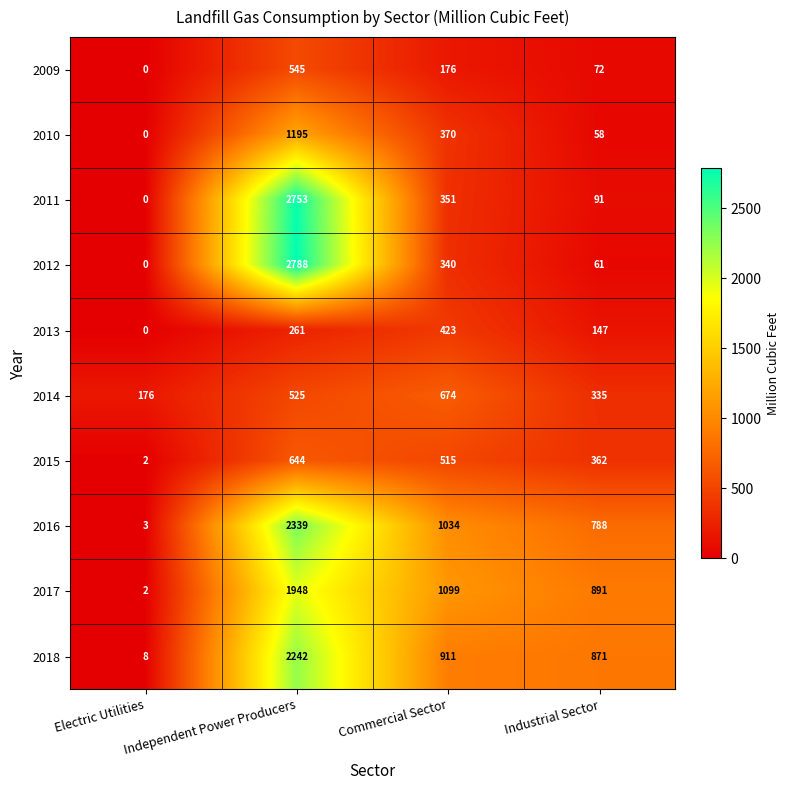

Count the number of data series in this chart.

10